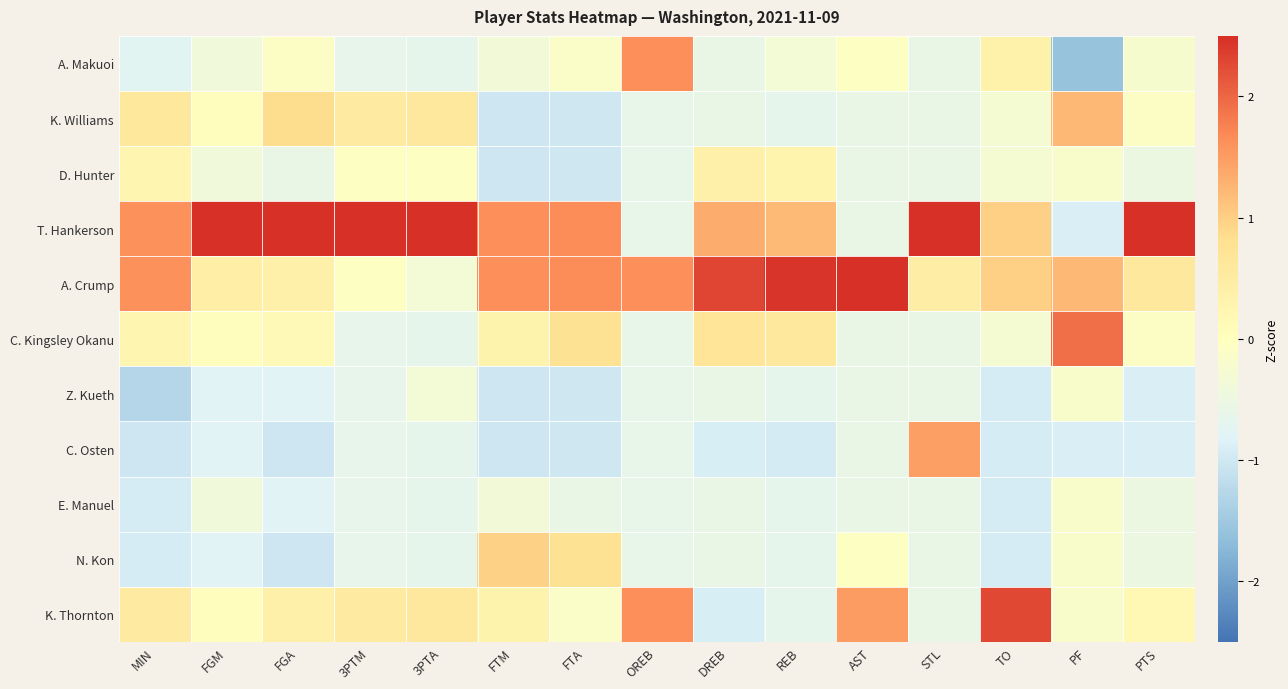

Reading left to right, what are all the values shown in this chart?

A. Makuoi: MIN=-0.7	FGM=-0.4	FGA=-0.1	3PTM=-0.6	3PTA=-0.7	FTM=-0.4	FTA=-0.1	OREB=1.6	DREB=-0.6	REB=-0.3	AST=-0.0	STL=-0.6	TO=0.3	PF=-1.6	PTS=-0.2
K. Williams: MIN=0.6	FGM=0.0	FGA=0.9	3PTM=0.5	3PTA=0.6	FTM=-1.0	FTA=-1.0	OREB=-0.6	DREB=-0.6	REB=-0.6	AST=-0.6	STL=-0.6	TO=-0.3	PF=1.2	PTS=-0.1
D. Hunter: MIN=0.3	FGM=-0.4	FGA=-0.6	3PTM=-0.1	3PTA=-0.0	FTM=-1.0	FTA=-1.0	OREB=-0.6	DREB=0.4	REB=0.3	AST=-0.6	STL=-0.6	TO=-0.3	PF=-0.2	PTS=-0.5
T. Hankerson: MIN=1.6	FGM=2.9	FGA=2.5	3PTM=2.8	3PTA=2.8	FTM=1.6	FTA=1.6	OREB=-0.6	DREB=1.3	REB=1.2	AST=-0.6	STL=2.5	TO=1.0	PF=-0.9	PTS=2.9
A. Crump: MIN=1.6	FGM=0.4	FGA=0.4	3PTM=-0.1	3PTA=-0.3	FTM=1.6	FTA=1.6	OREB=1.6	DREB=2.3	REB=2.4	AST=2.5	STL=0.5	TO=1.0	PF=1.2	PTS=0.6
C. Kingsley Okanu: MIN=0.3	FGM=0.0	FGA=0.1	3PTM=-0.6	3PTA=-0.7	FTM=0.3	FTA=0.8	OREB=-0.6	DREB=0.7	REB=0.6	AST=-0.6	STL=-0.6	TO=-0.3	PF=1.9	PTS=-0.1
Z. Kueth: MIN=-1.3	FGM=-0.8	FGA=-0.8	3PTM=-0.6	3PTA=-0.3	FTM=-1.0	FTA=-1.0	OREB=-0.6	DREB=-0.6	REB=-0.6	AST=-0.6	STL=-0.6	TO=-0.9	PF=-0.2	PTS=-0.9
C. Osten: MIN=-1.0	FGM=-0.8	FGA=-1.0	3PTM=-0.6	3PTA=-0.7	FTM=-1.0	FTA=-1.0	OREB=-0.6	DREB=-0.9	REB=-1.0	AST=-0.6	STL=1.5	TO=-0.9	PF=-0.9	PTS=-0.9
E. Manuel: MIN=-0.9	FGM=-0.4	FGA=-0.8	3PTM=-0.6	3PTA=-0.7	FTM=-0.4	FTA=-0.6	OREB=-0.6	DREB=-0.6	REB=-0.6	AST=-0.6	STL=-0.6	TO=-0.9	PF=-0.2	PTS=-0.5
N. Kon: MIN=-0.9	FGM=-0.8	FGA=-1.0	3PTM=-0.6	3PTA=-0.7	FTM=1.0	FTA=0.8	OREB=-0.6	DREB=-0.6	REB=-0.6	AST=-0.0	STL=-0.6	TO=-0.9	PF=-0.2	PTS=-0.5
K. Thornton: MIN=0.5	FGM=0.0	FGA=0.4	3PTM=0.5	3PTA=0.6	FTM=0.3	FTA=-0.1	OREB=1.6	DREB=-0.9	REB=-0.6	AST=1.5	STL=-0.6	TO=2.3	PF=-0.2	PTS=0.2